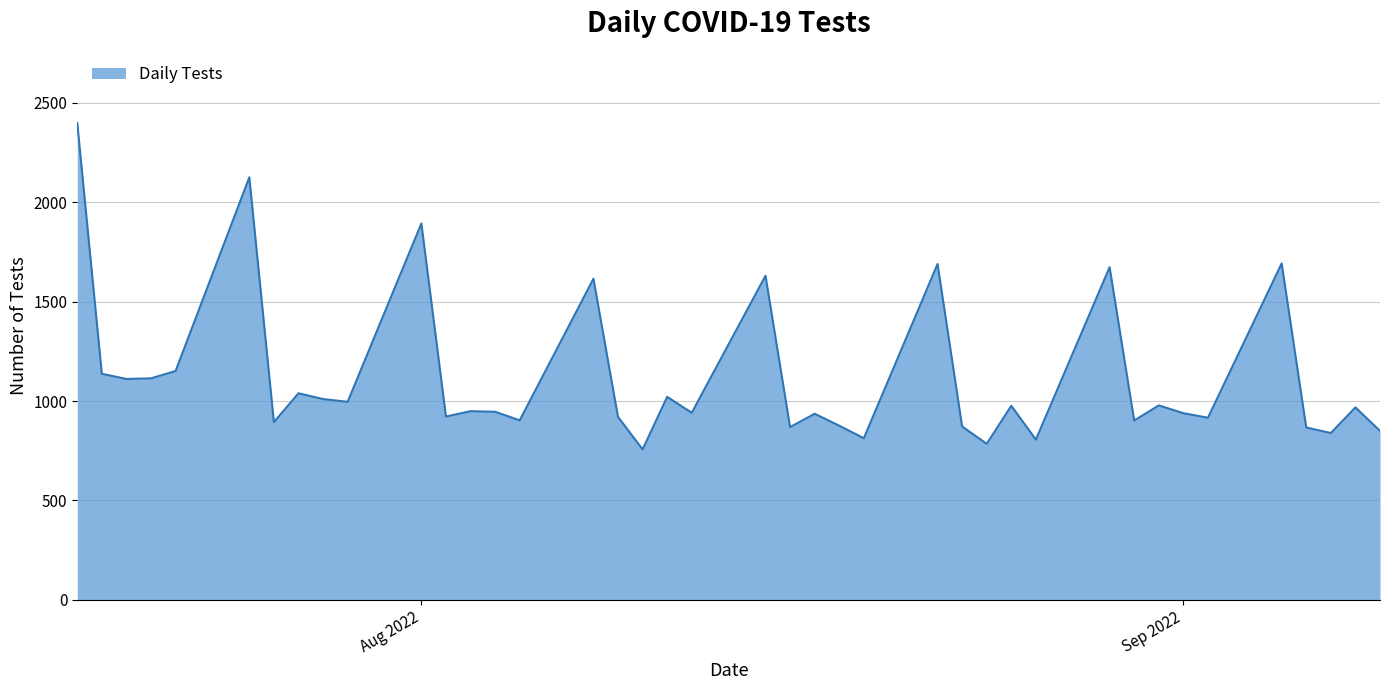

What is the greatest value displayed?

2398